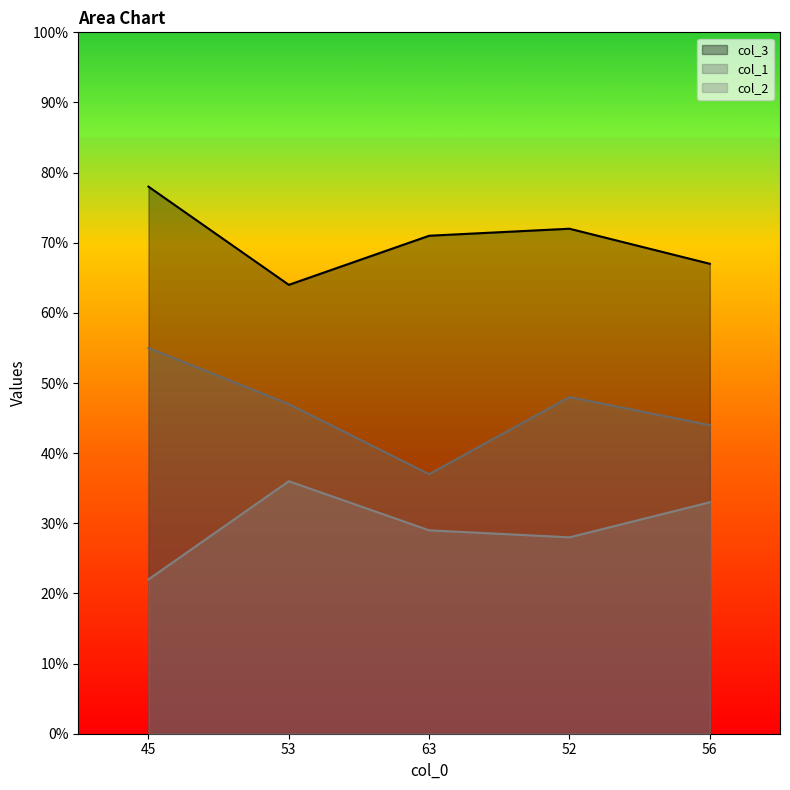

Reading left to right, list all the values displayed in this chart.

col_1: 45=55	53=47	63=37	52=48	56=44
col_2: 45=22	53=36	63=29	52=28	56=33
col_3: 45=78	53=64	63=71	52=72	56=67